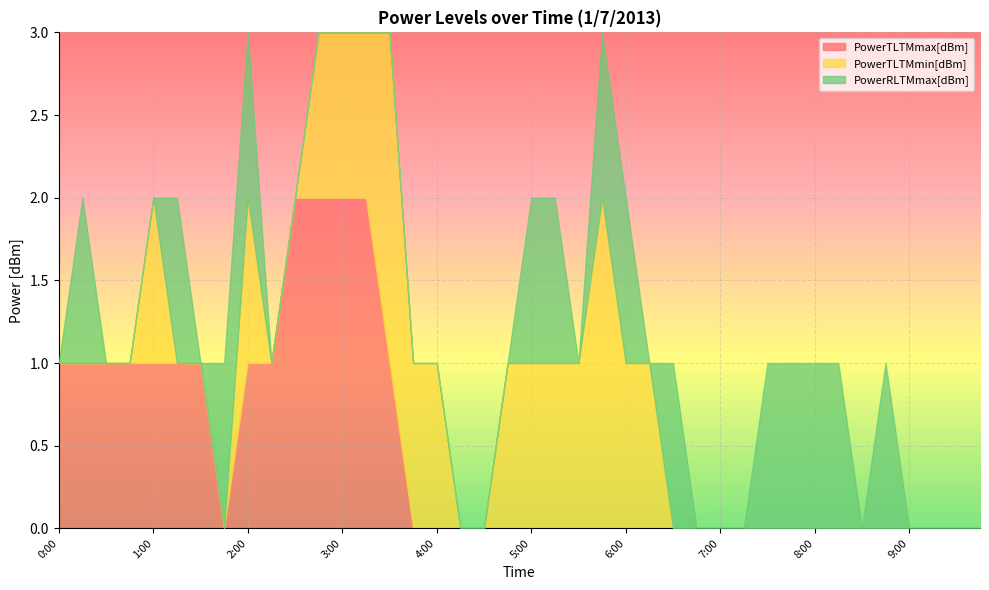

What is the highest value of the PowerRLTMmax[dBm] series?

1